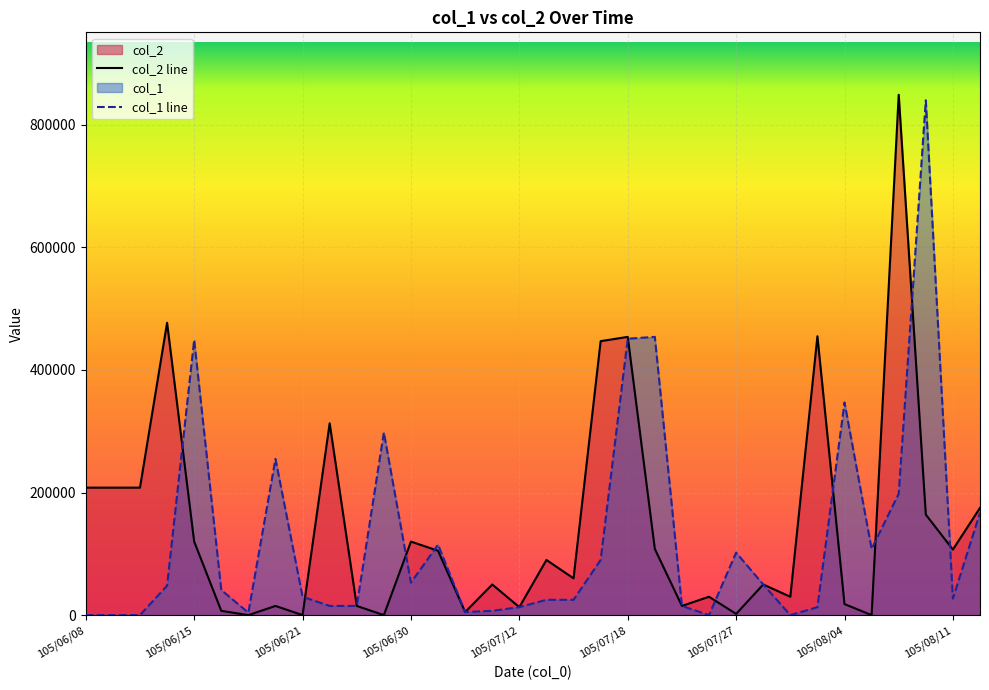

What is the average value of the col_1 line series?

125294